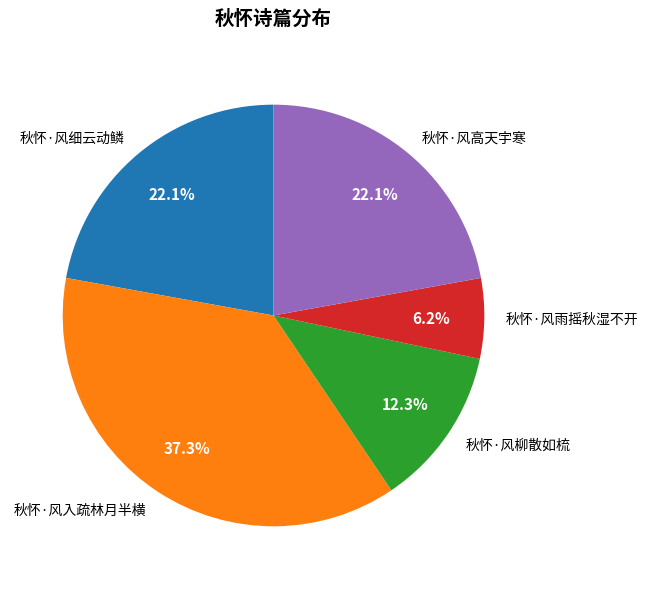

Between 秋怀·风雨摇秋湿不开 and 秋怀·风高天宇寒, which is larger?

秋怀·风高天宇寒